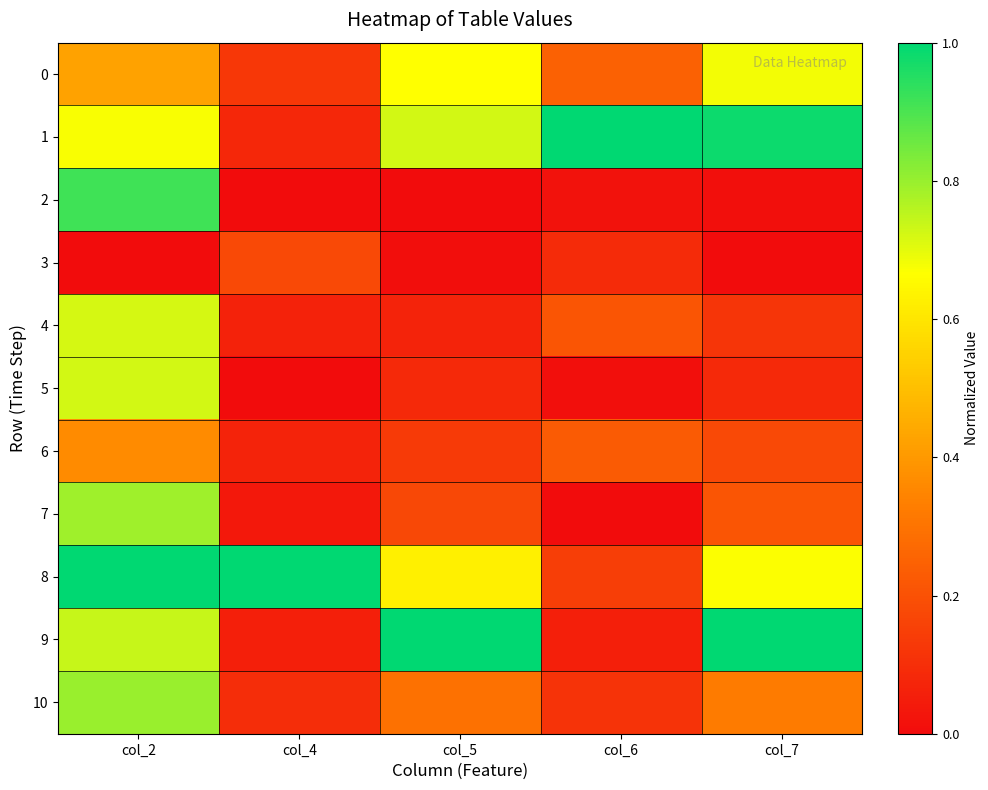

Reading left to right, extract all data points from this chart.

0: col_2=0.4	col_4=0.1	col_5=0.7	col_6=0.2	col_7=0.7
1: col_2=0.7	col_4=0.1	col_5=0.7	col_6=1.0	col_7=1.0
2: col_2=0.9	col_4=0.0	col_5=0.0	col_6=0.0	col_7=0.0
3: col_2=0.0	col_4=0.2	col_5=0.0	col_6=0.1	col_7=0.0
4: col_2=0.7	col_4=0.1	col_5=0.1	col_6=0.2	col_7=0.1
5: col_2=0.7	col_4=0.0	col_5=0.1	col_6=0.0	col_7=0.1
6: col_2=0.4	col_4=0.1	col_5=0.1	col_6=0.2	col_7=0.2
7: col_2=0.8	col_4=0.0	col_5=0.2	col_6=0.0	col_7=0.2
8: col_2=1.0	col_4=1.0	col_5=0.6	col_6=0.1	col_7=0.7
9: col_2=0.7	col_4=0.1	col_5=1.0	col_6=0.1	col_7=1.0
10: col_2=0.8	col_4=0.1	col_5=0.3	col_6=0.1	col_7=0.3